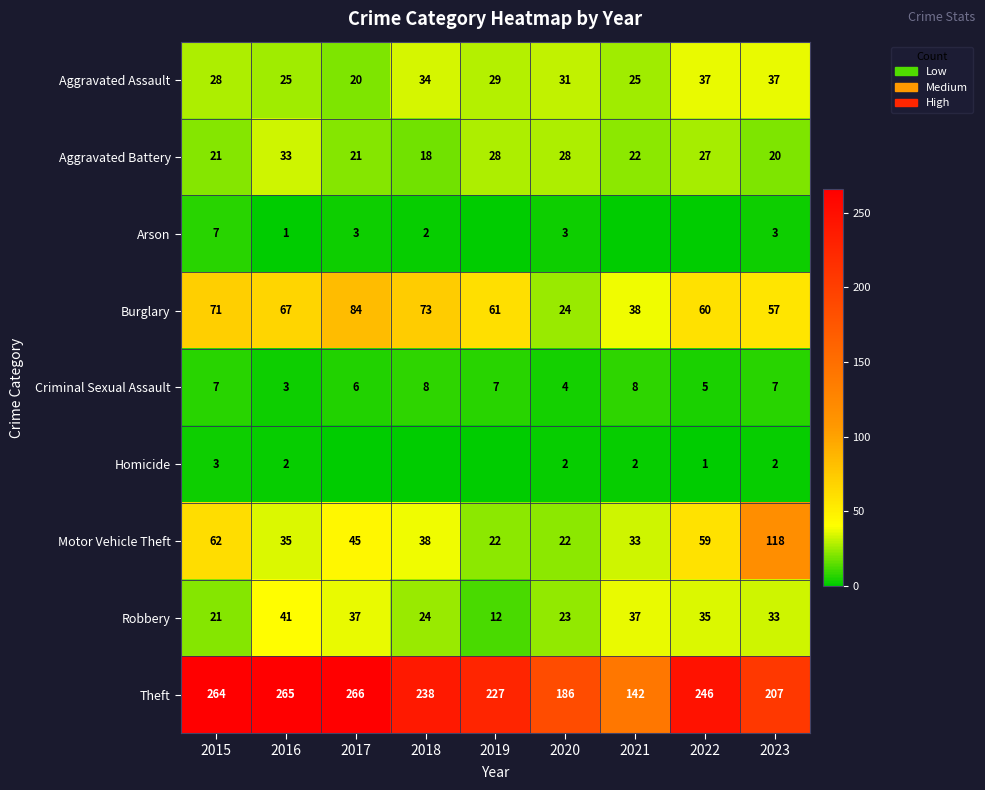

Is it true that Homicide equals 2 at 2023?

True